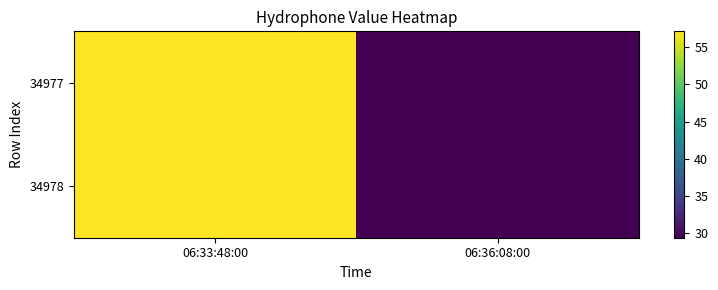

Between 06:33:48:00 and 06:36:08:00, which is larger?

06:33:48:00